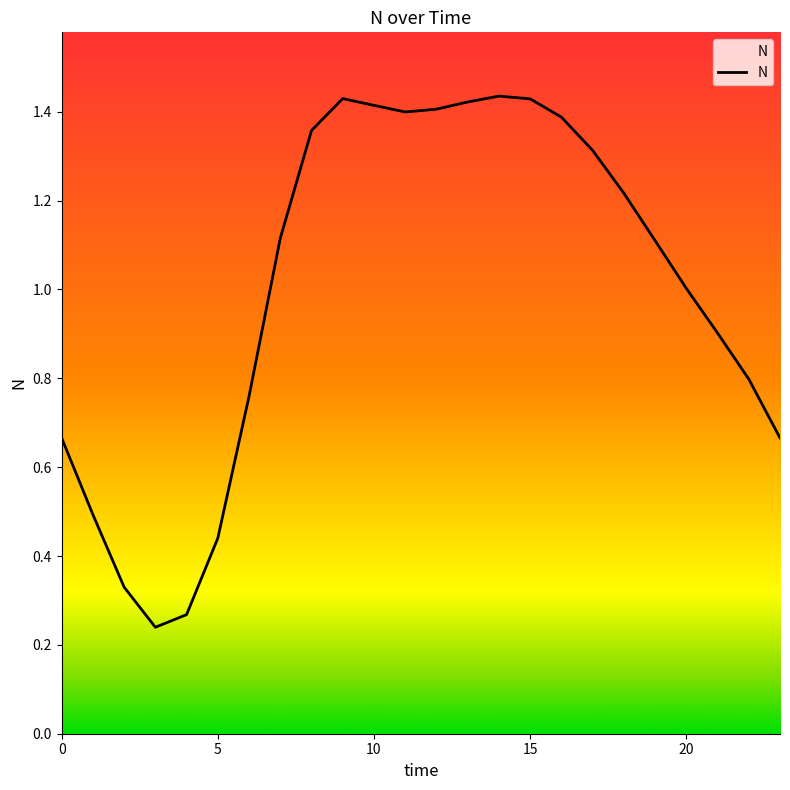

List the labels in order of value, smallest first.

3, 4, 2, 5, 1, 0, 23, 6, 22, 21, 20, 19, 7, 18, 17, 8, 16, 11, 12, 10, 13, 15, 9, 14